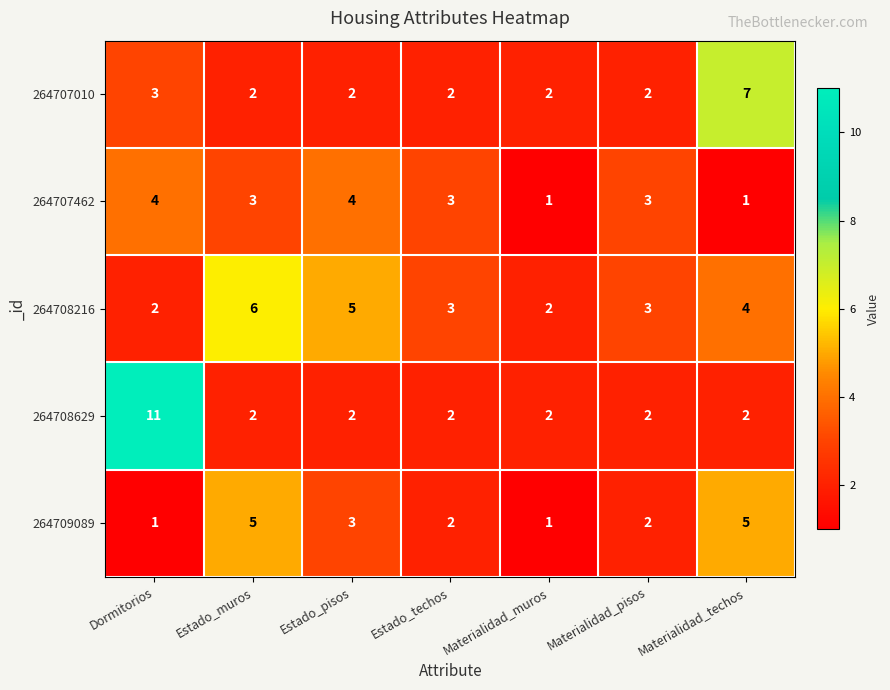

Which series has the largest total across all categories?

264708216